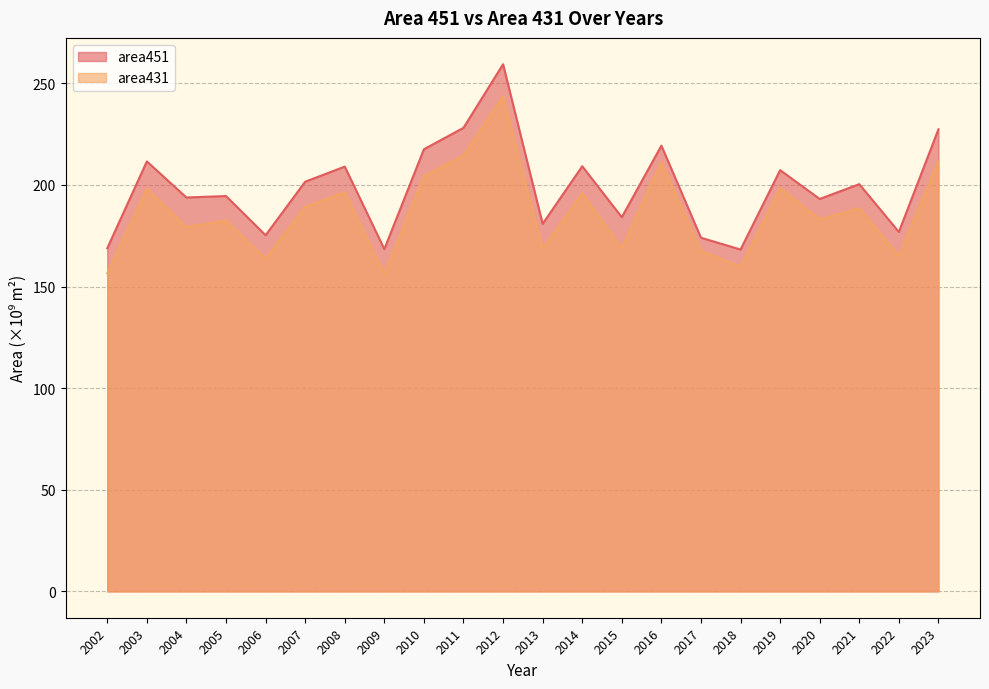

What is the value of the area431 point at the 2nd from the left?

198.2